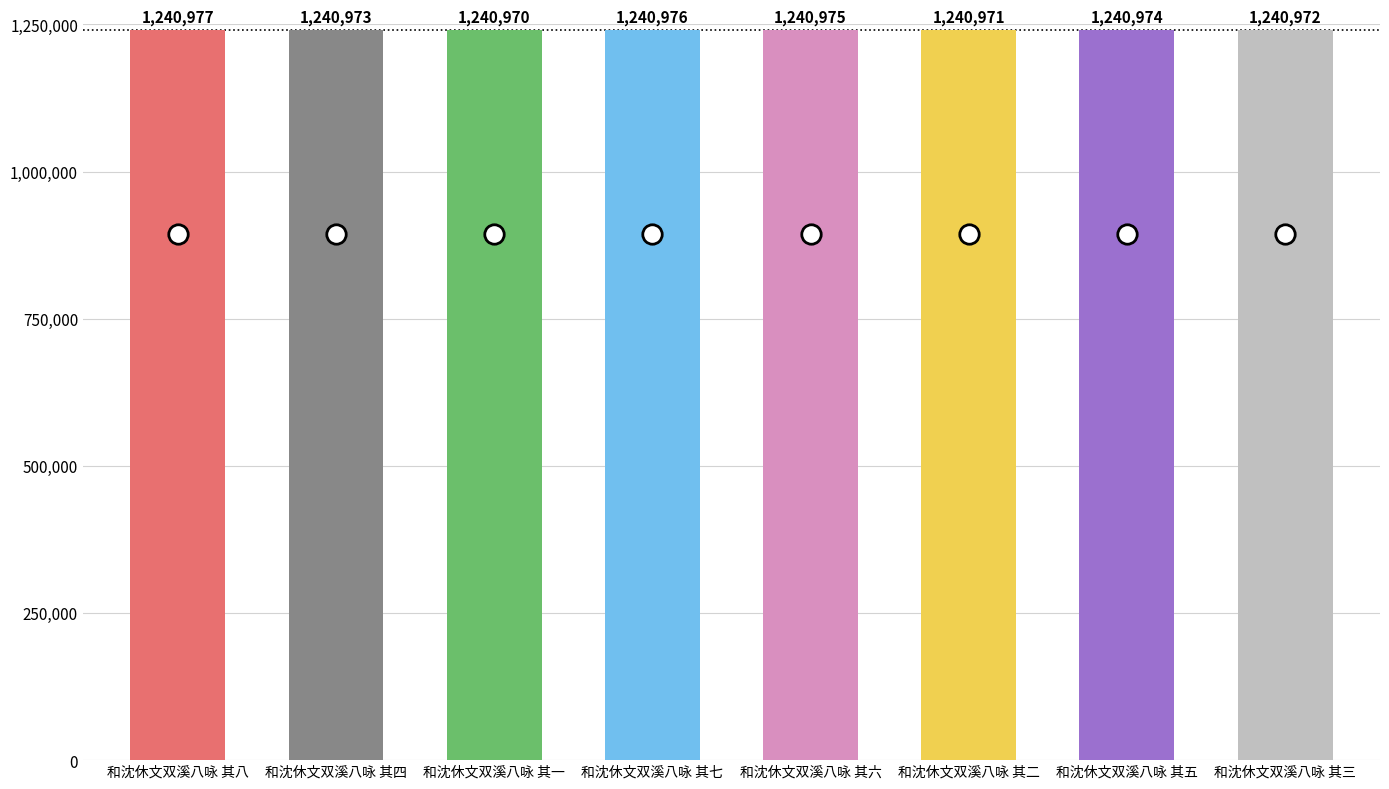

At which label does the data first exceed 1240974?

和沈休文双溪八咏 其八